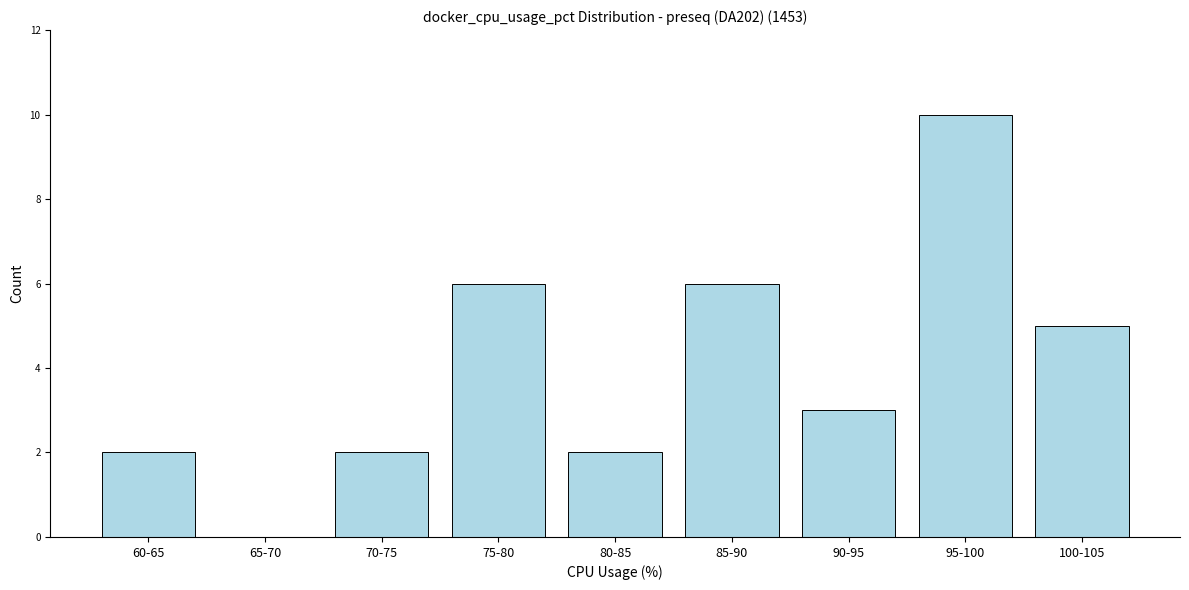

Reading right to left, extract all data points from this chart.

100-105=5	95-100=10	90-95=3	85-90=6	80-85=2	75-80=6	70-75=2	65-70=0	60-65=2